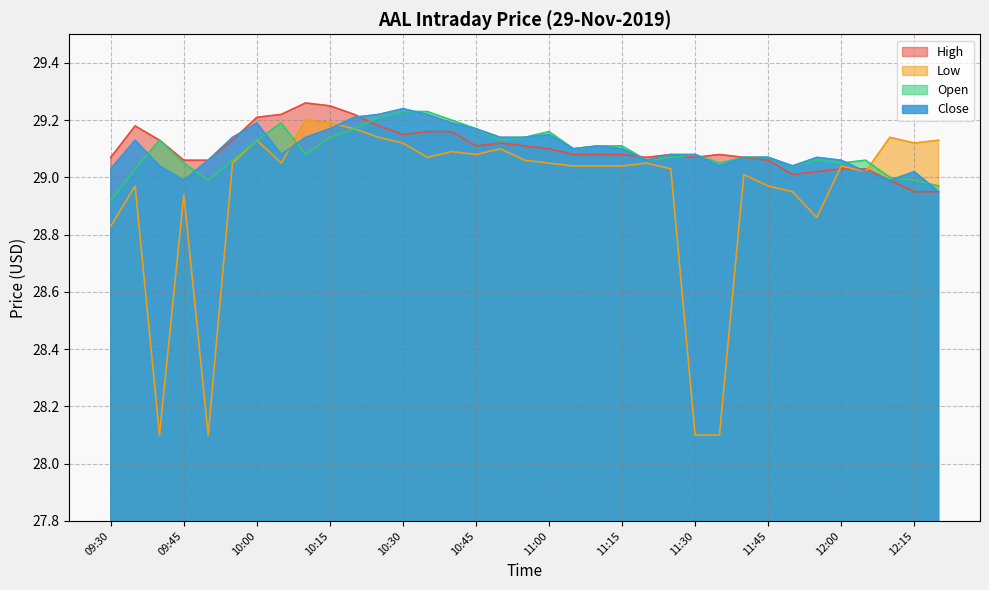

How many data points does each series have?

35